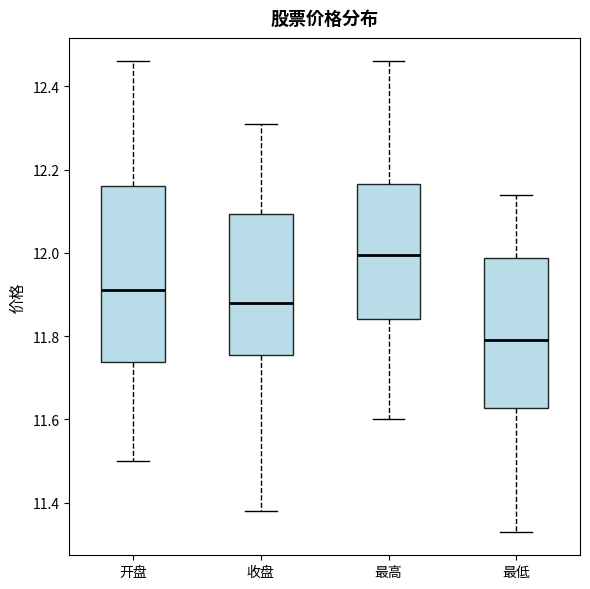

Which box has the highest median line?

最高